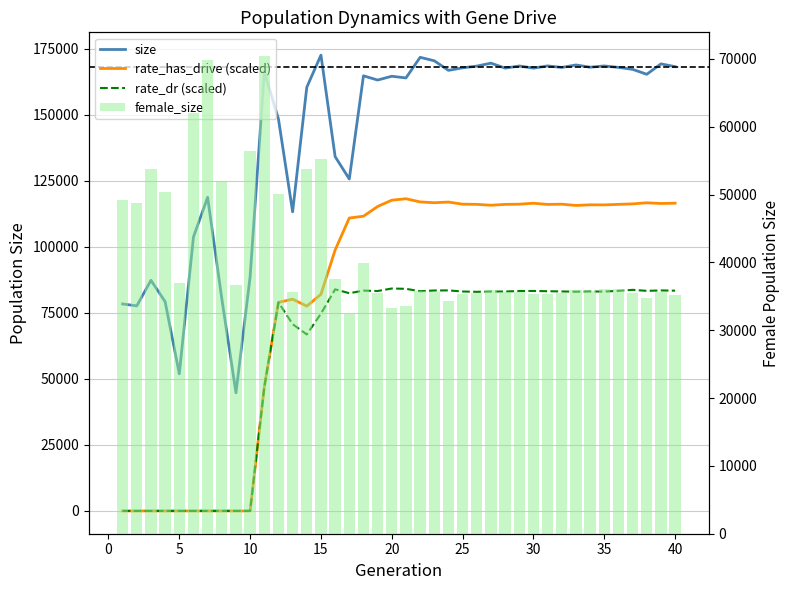

What is the difference between the second highest and second lowest values in the size series?

119789.0